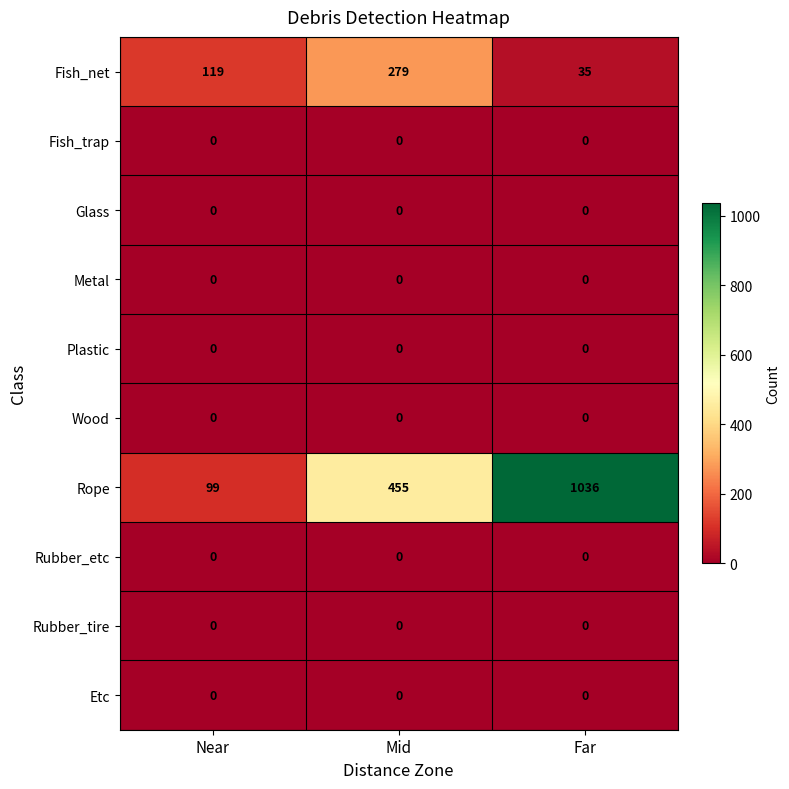

Which series has the largest total across all categories?

Rope